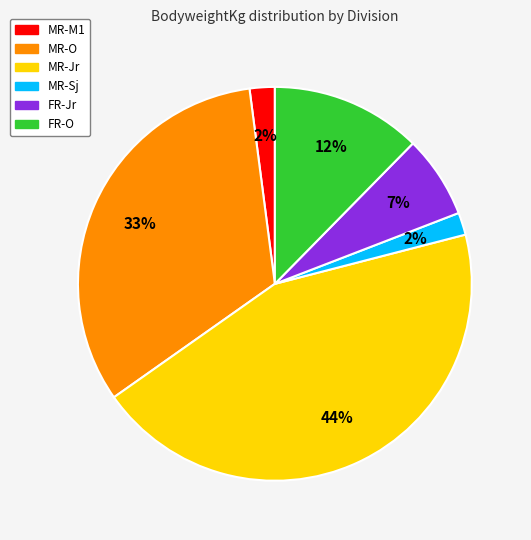

Is there any slice that represents more than half of the pie?

No